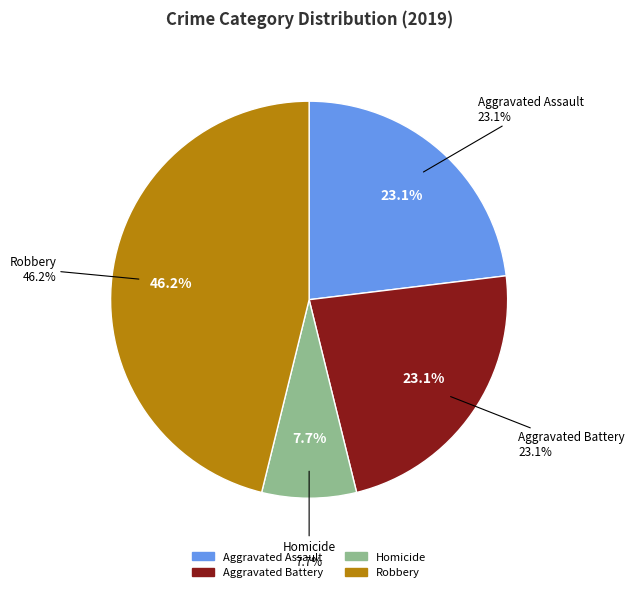

What portion of the pie excludes Homicide?

92.3%